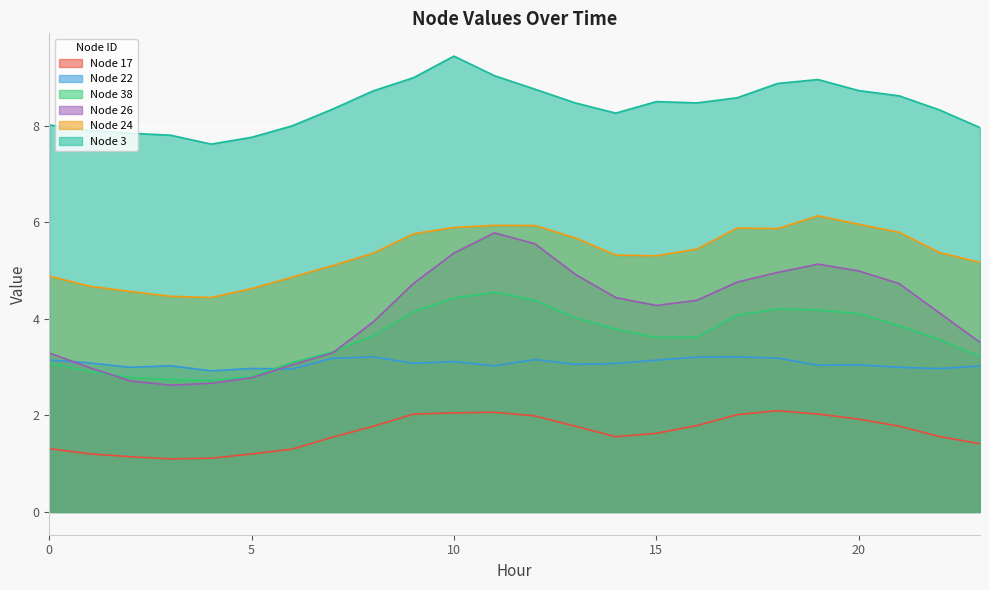

Rank the series at 6 from lowest to highest value.

17, 22, 26, 38, 24, 3